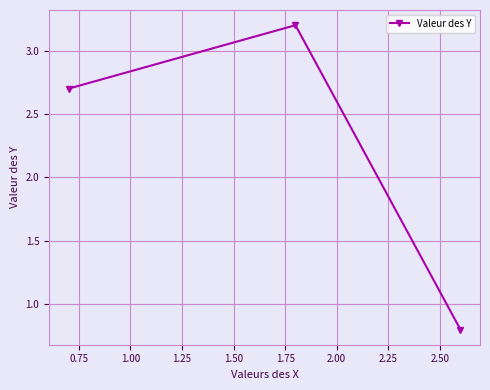

Count the number of values greater than 2.

2